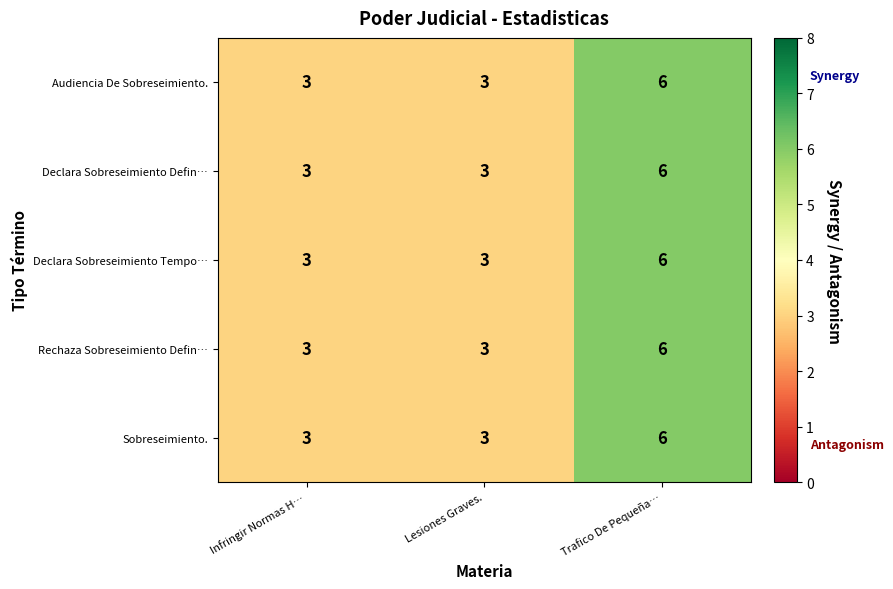

What is the sum of the Audiencia De Sobreseimiento. values at Lesiones Graves. and Infringir Normas H…?

6